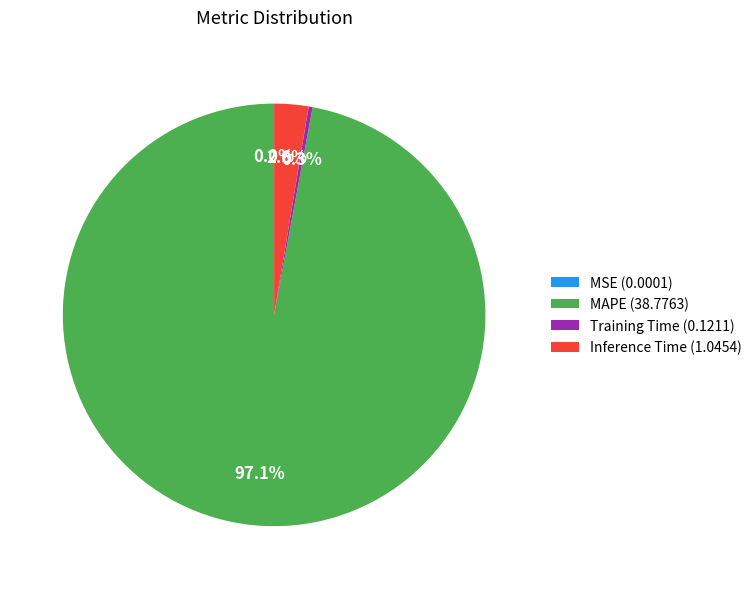

Which has a higher value, Inference Time (1.0454) or MAPE (38.7763)?

MAPE (38.7763)